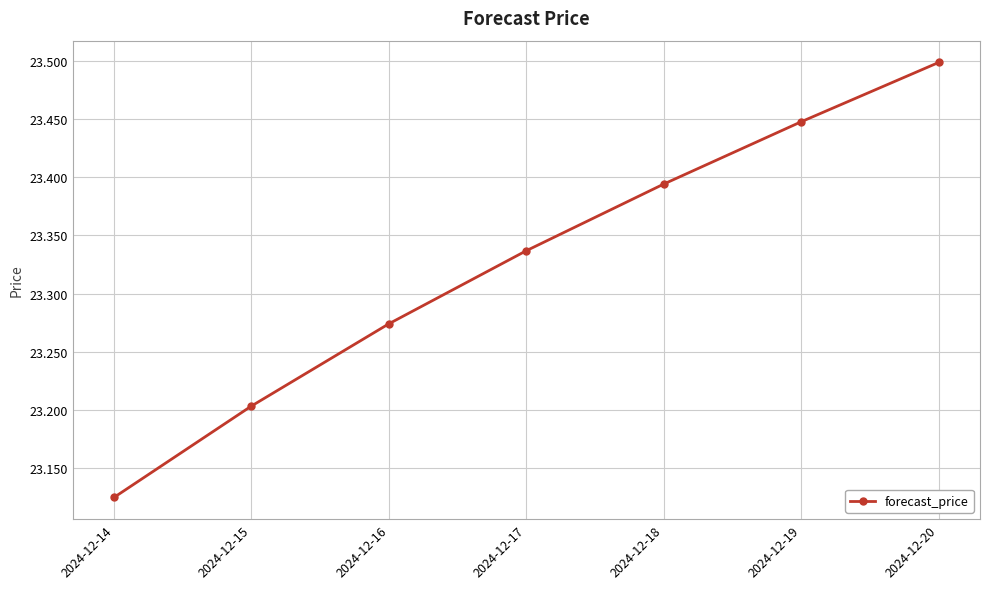

What is the difference between the values at 2024-12-16 and 2024-12-18?

0.1